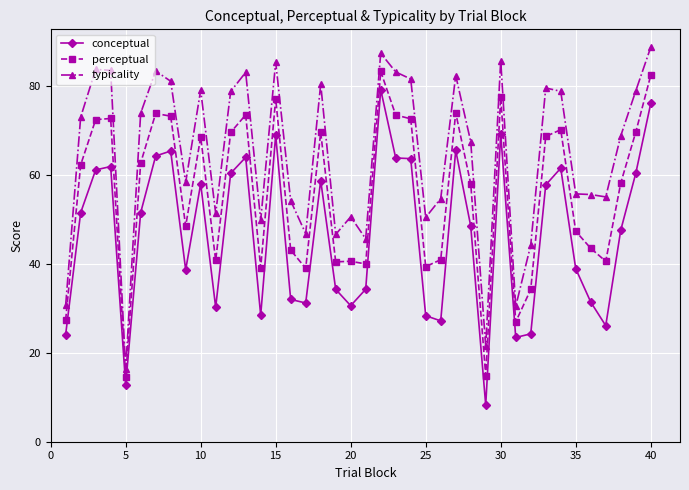

List the series in order of their peak value, highest first.

typicality, perceptual, conceptual